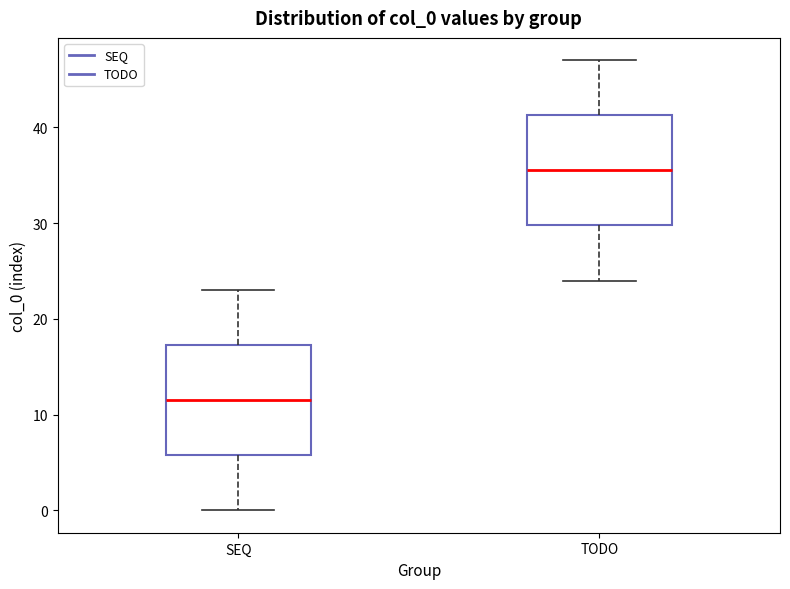

Which box has the lowest median line?

SEQ